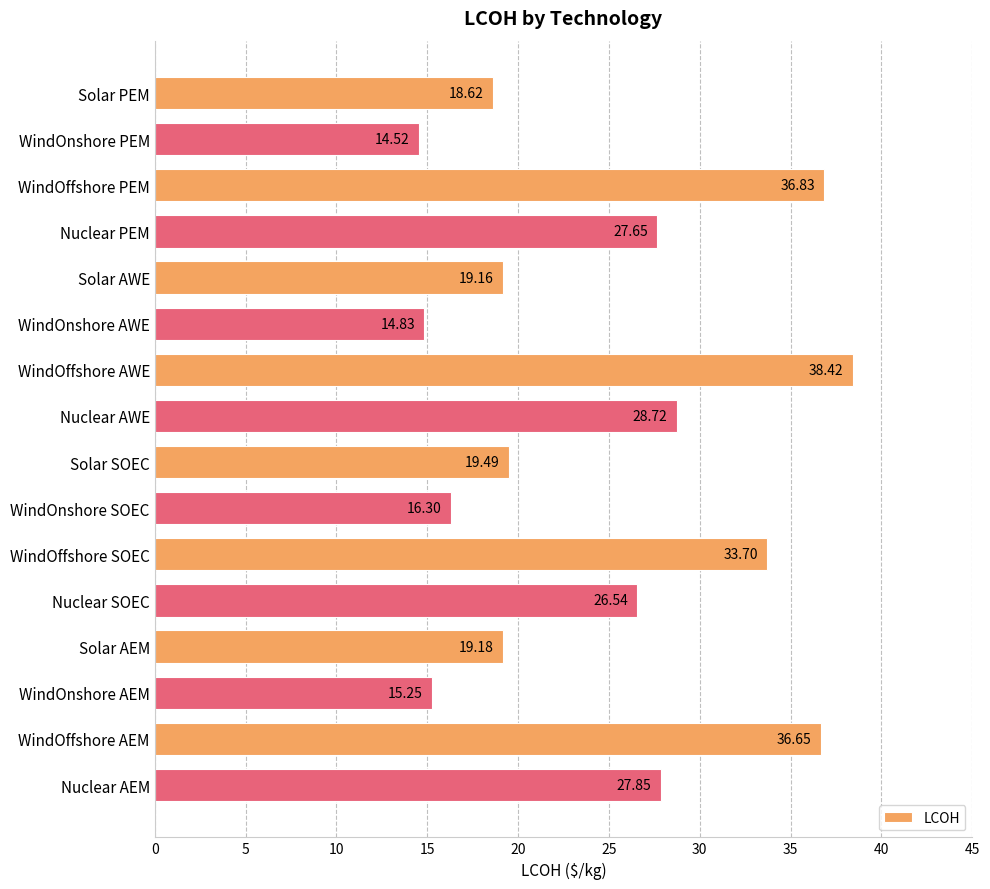

Rank the categories by value from lowest to highest.

WindOnshore PEM, WindOnshore AWE, WindOnshore AEM, WindOnshore SOEC, Solar PEM, Solar AWE, Solar AEM, Solar SOEC, Nuclear SOEC, Nuclear PEM, Nuclear AEM, Nuclear AWE, WindOffshore SOEC, WindOffshore AEM, WindOffshore PEM, WindOffshore AWE